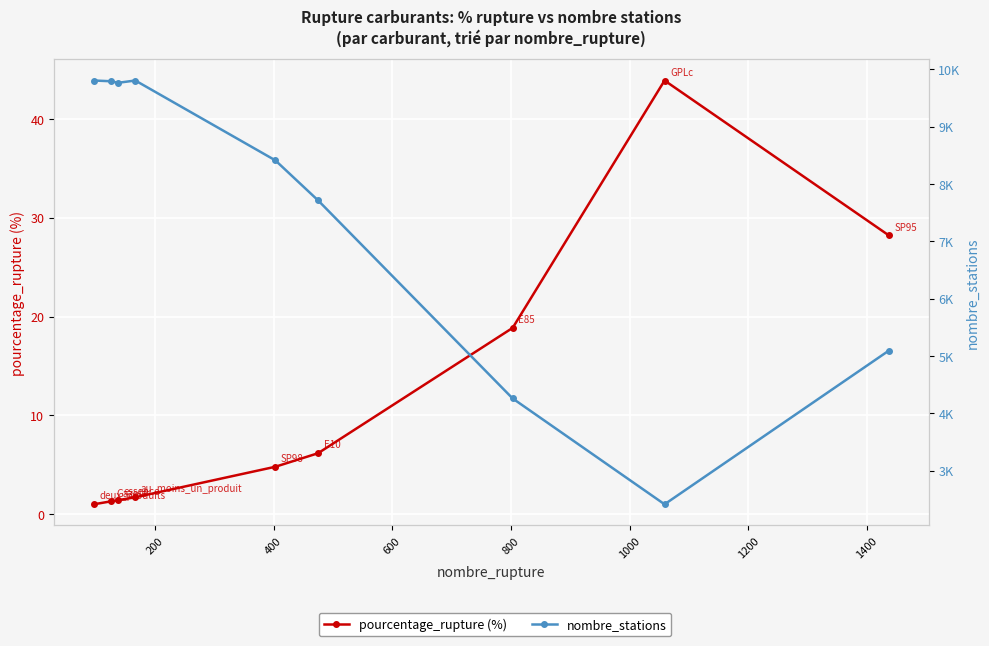

What is the minimum value for nombre_stations?

2413.0